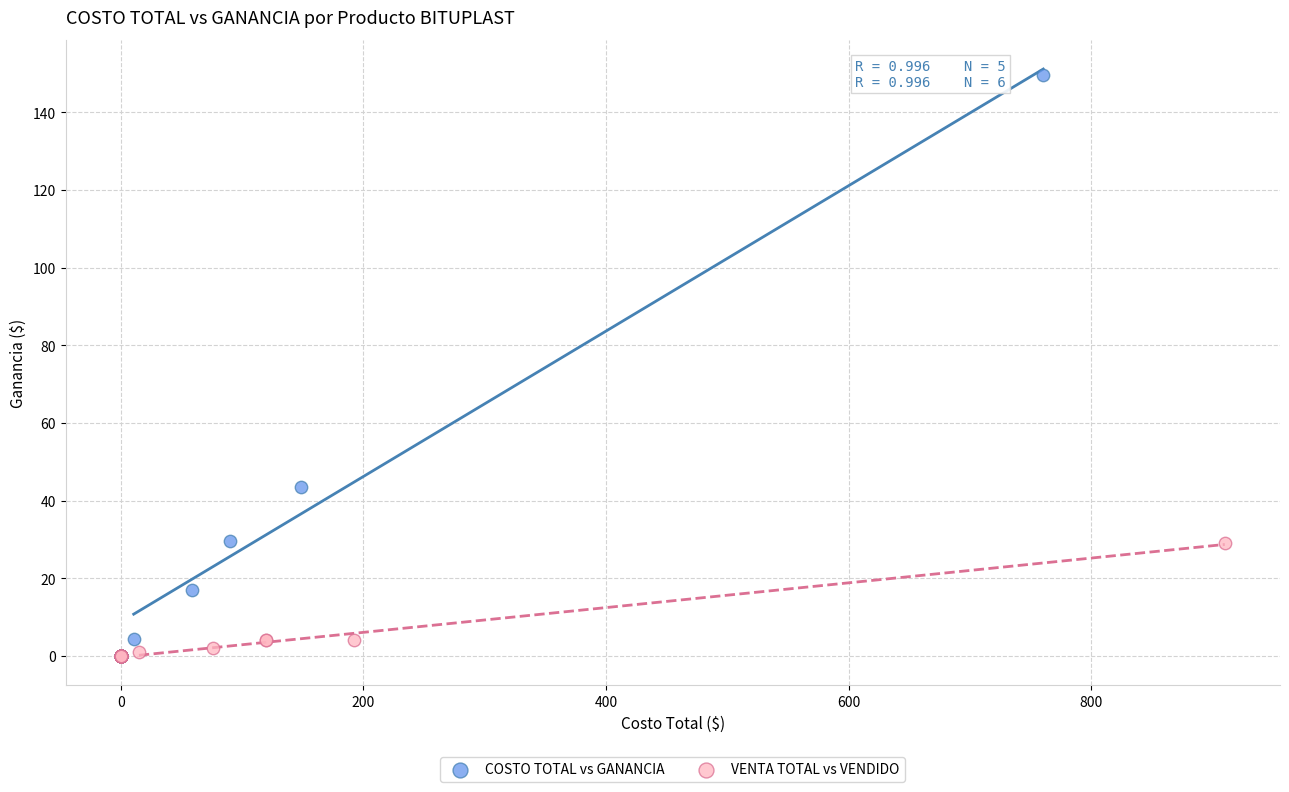

What are all the series names shown in the legend?

COSTO TOTAL vs GANANCIA, VENTA TOTAL vs VENDIDO